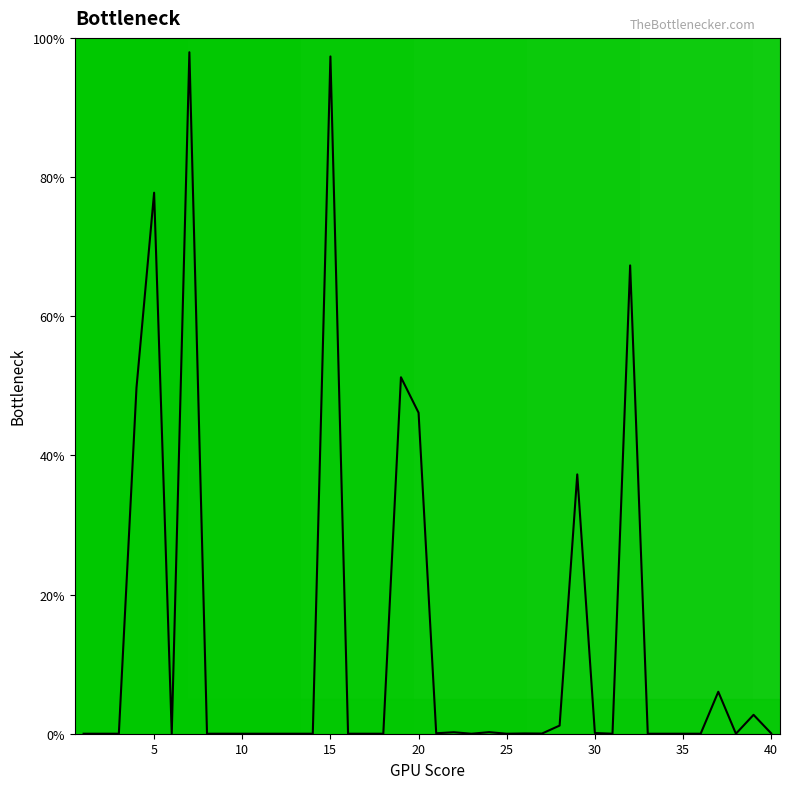

What is the difference between the maximum and minimum values?

97.9